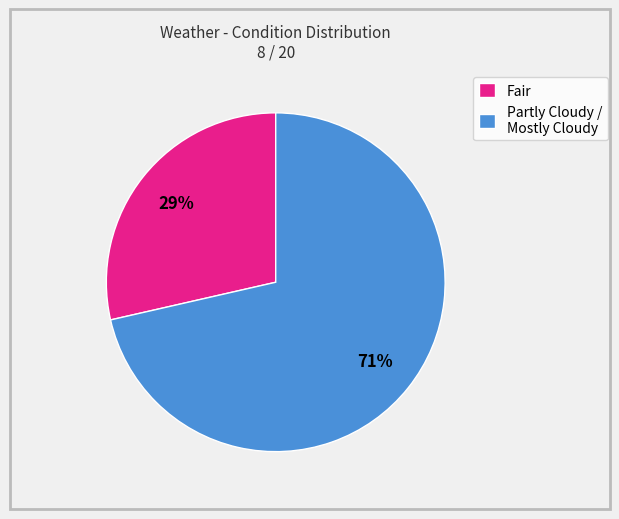

Does Fair represent more than half of the total?

No